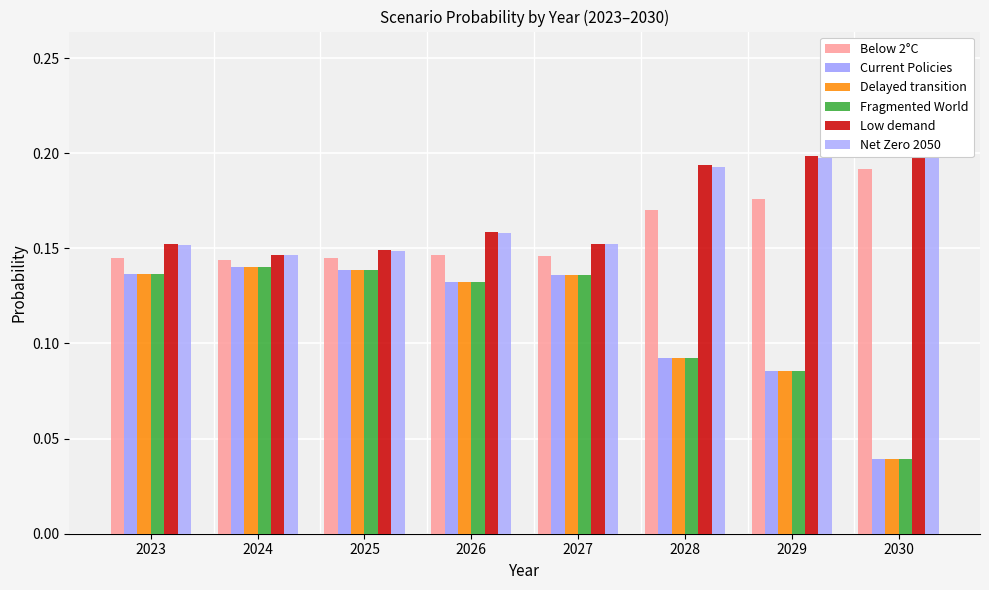

Which has a higher value, 2027 or 2028?

2028